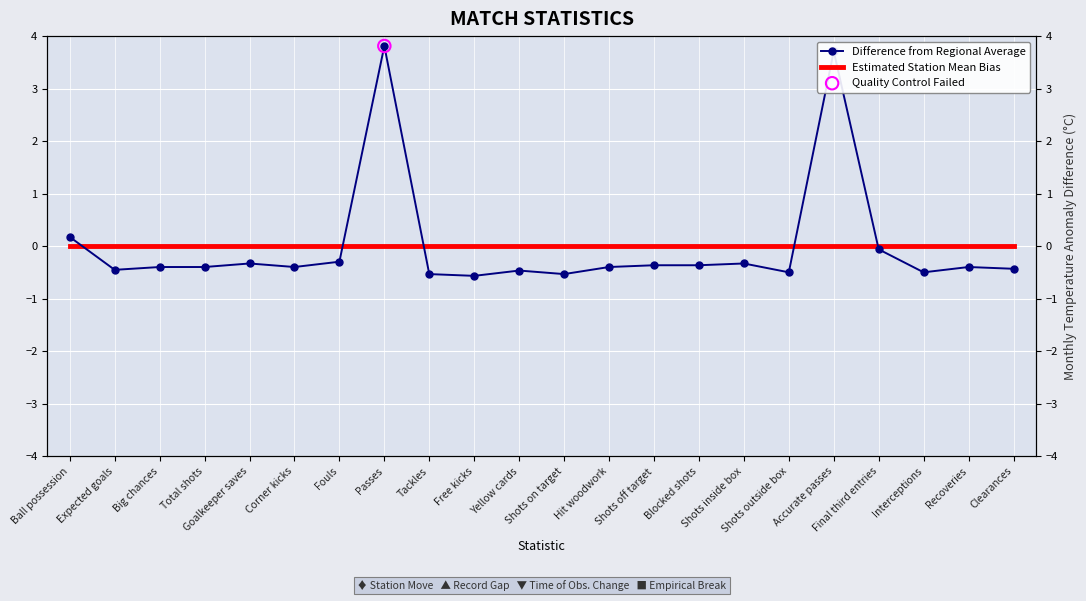

Which series reaches the maximum Y coordinate?

Difference from Regional Average